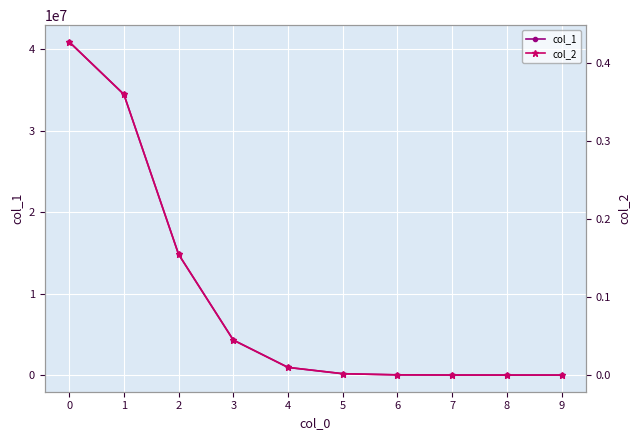

True or false: col_1 has more than 0 interior local peaks.

False